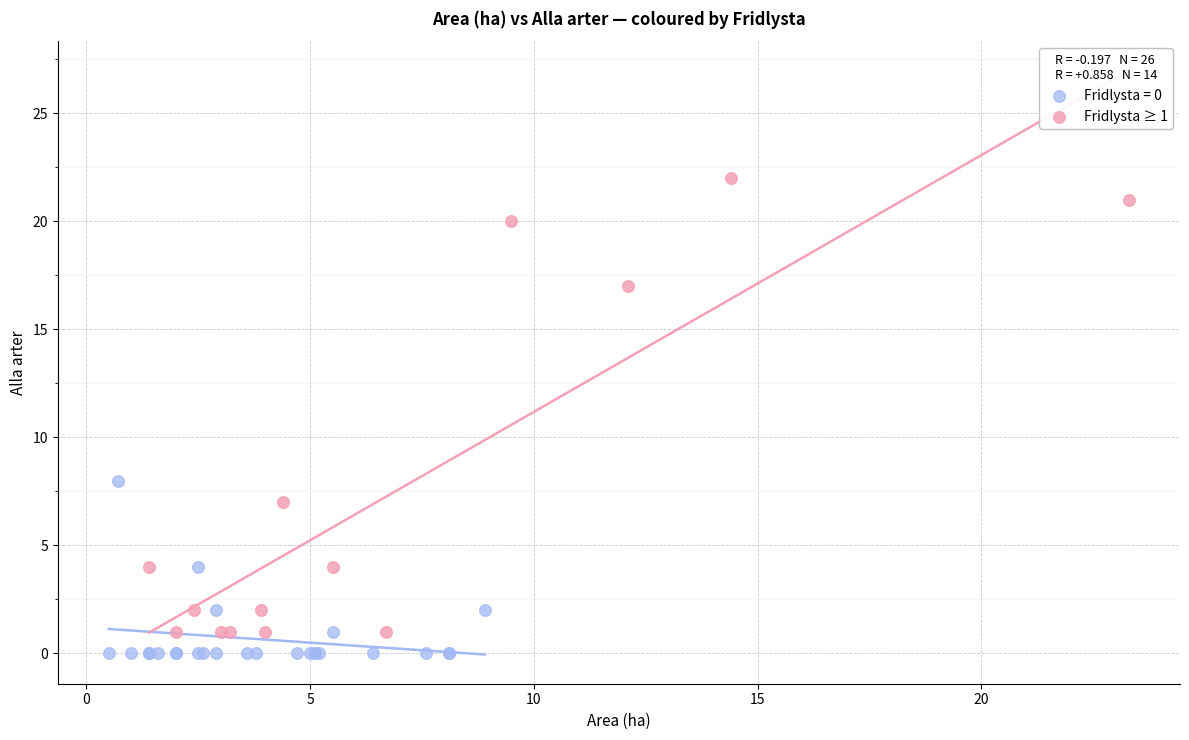

Which series has the largest Y range (max minus min)?

Fridlysta ≥ 1